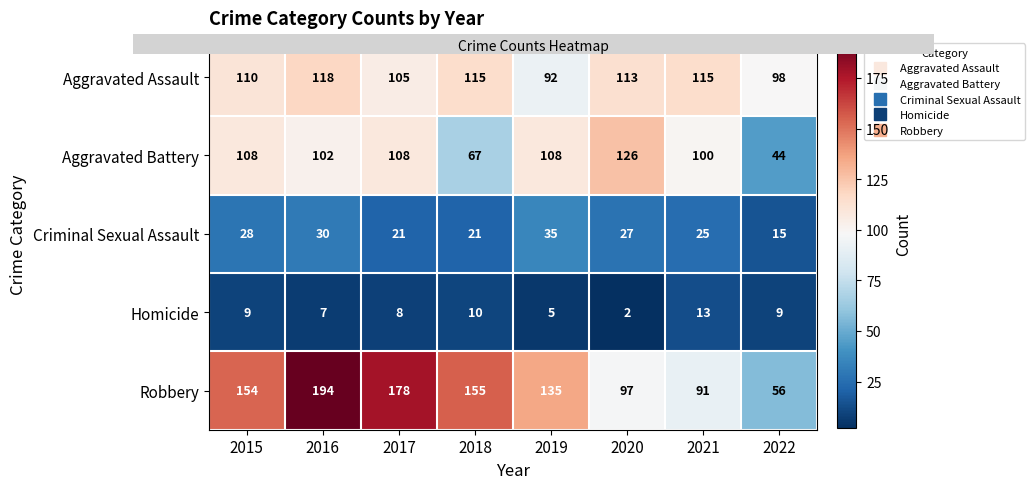

At how many categories does at least one series exceed 29?

8